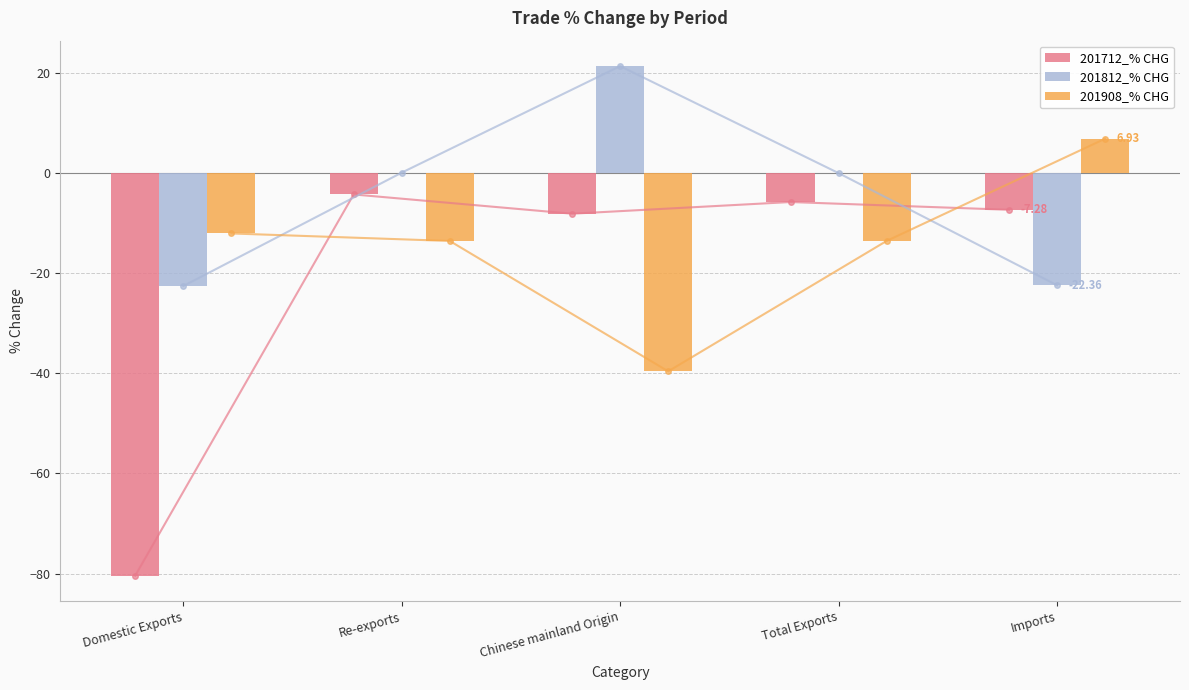

Between Chinese mainland Origin and Imports, which series saw the biggest shift?

201908_% CHG